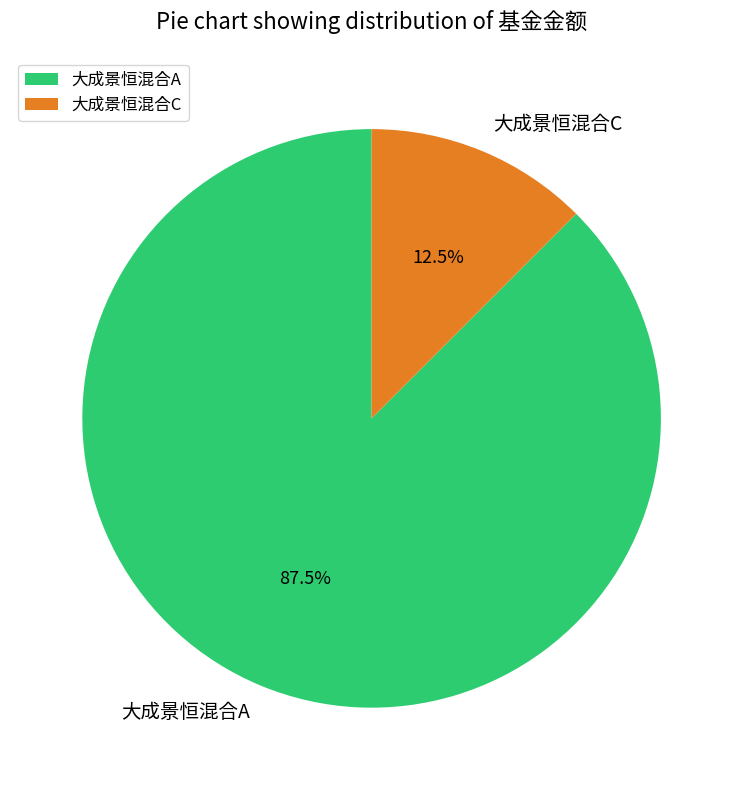

Combined, do 大成景恒混合A and 大成景恒混合C account for over 50%?

Yes